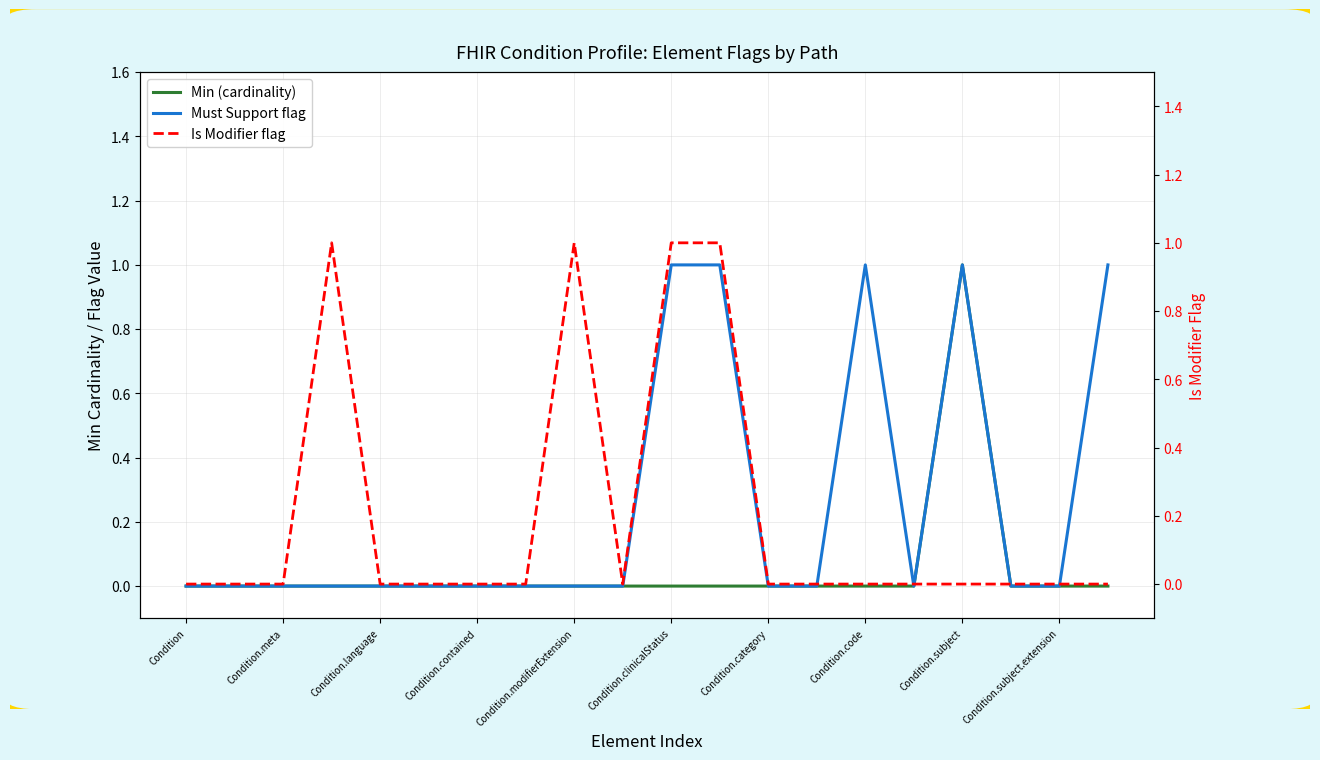

How many lines are shown in the chart?

3